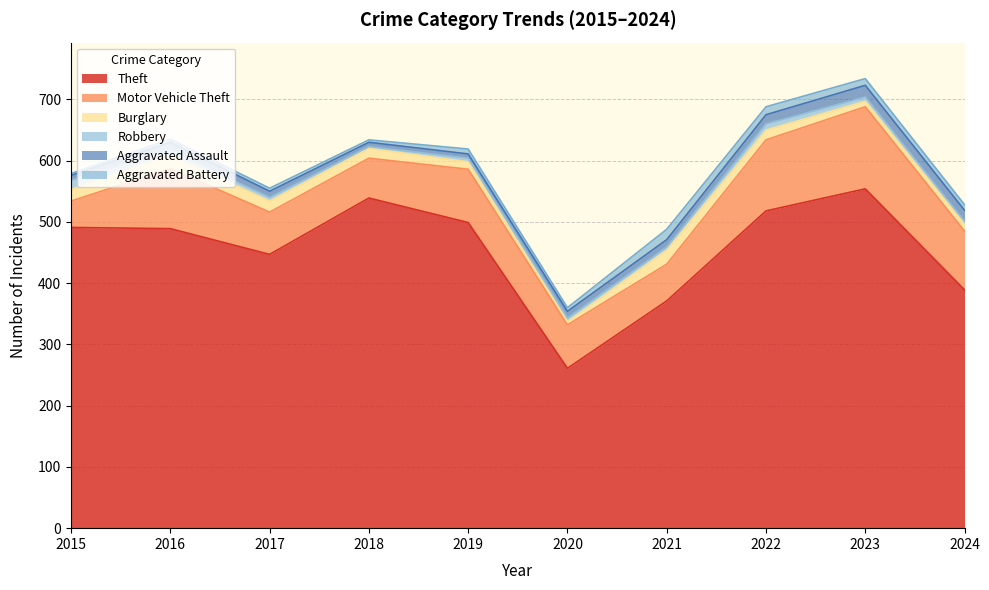

Which series ends up on top after the final intersection of Burglary and Aggravated Battery?

Burglary